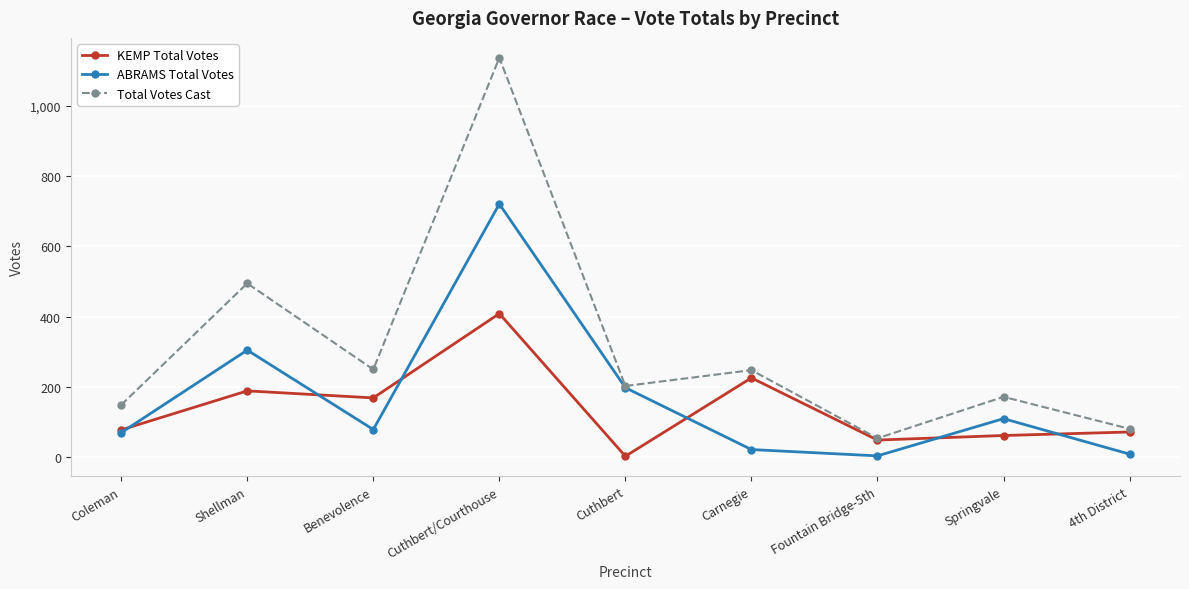

What is the difference between the maximum and minimum values in the KEMP Total Votes series?

406